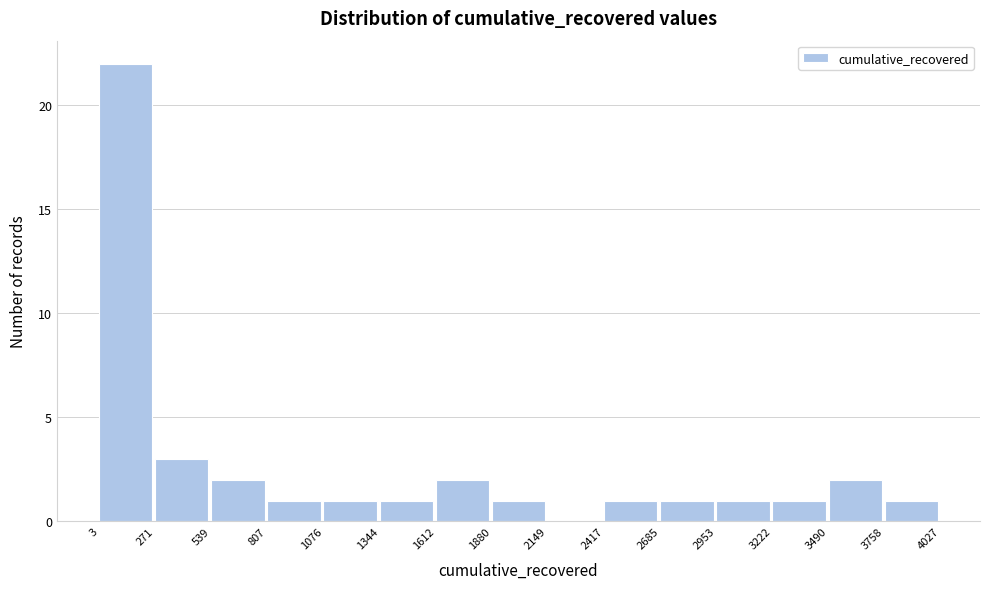

Over which range of the x-axis is the bar tallest?

3 to 271